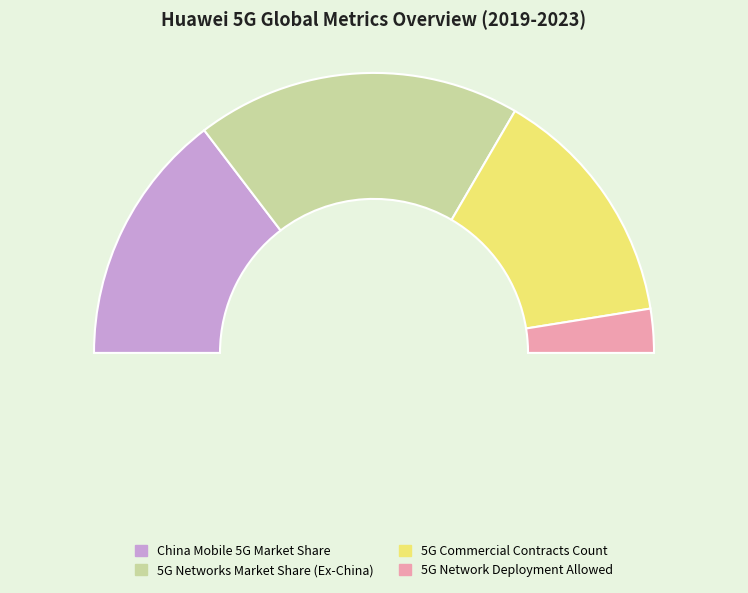

Does any single category account for the majority?

No